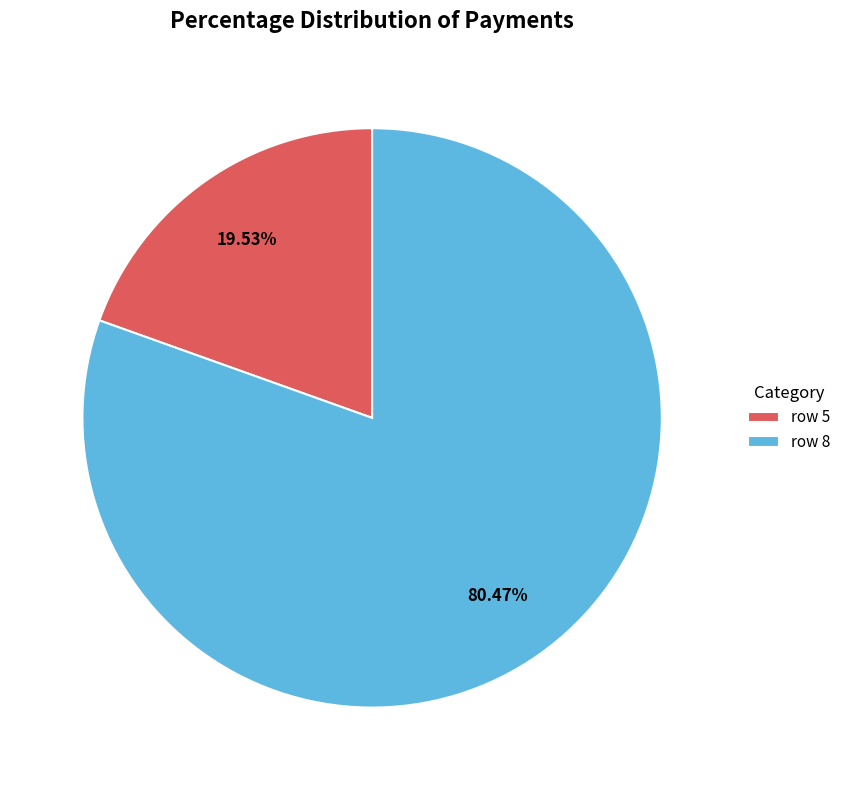

How many segments does this pie chart have?

2